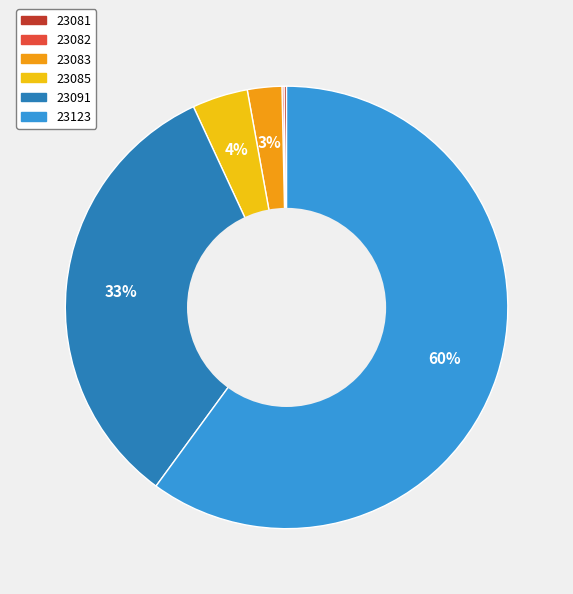

What percentage is the 23085 slice, to the nearest percent?

4%